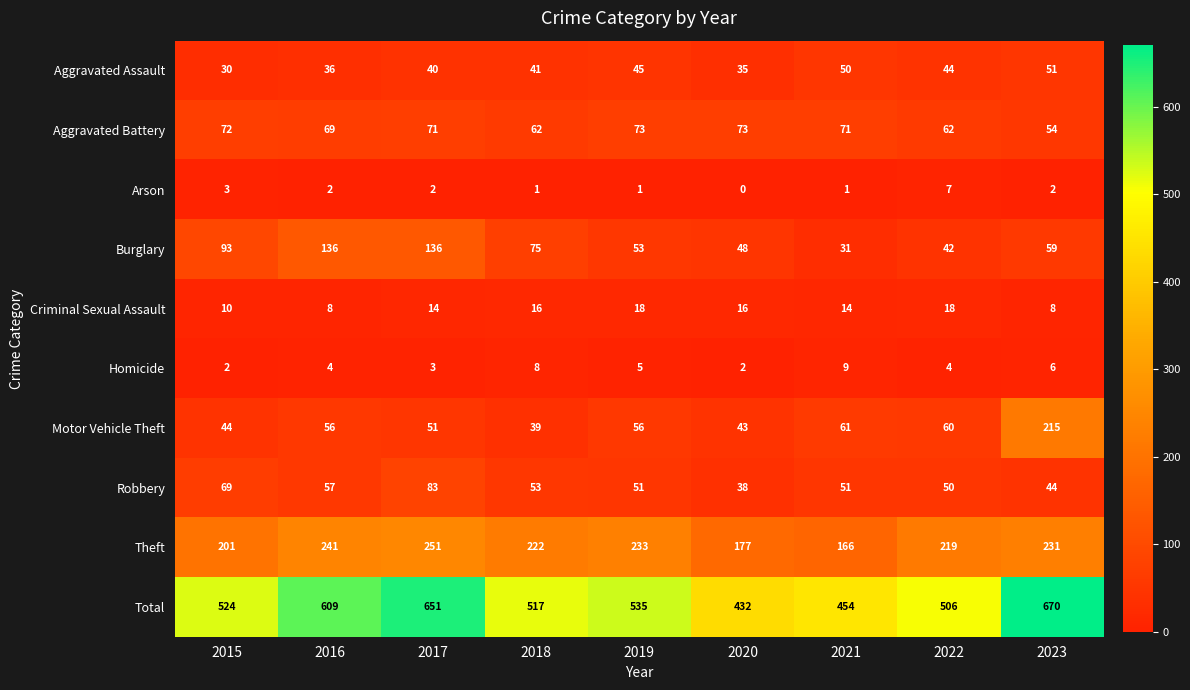

The Criminal Sexual Assault series shows 19 at 2017. True or false?

False